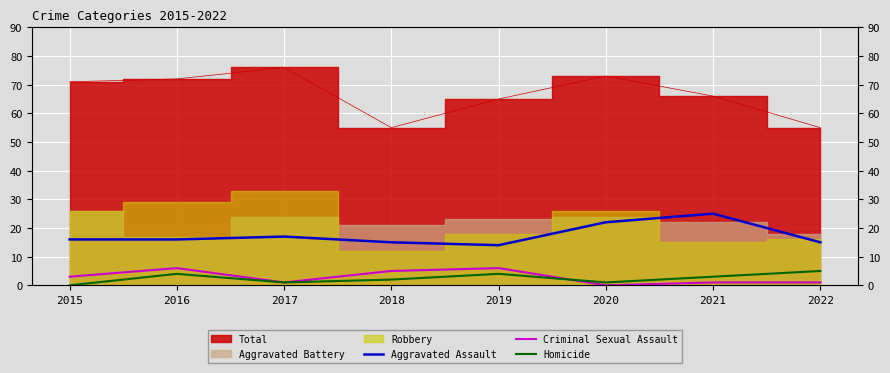

What is the difference between the second highest and second lowest values in the Homicide series?

3